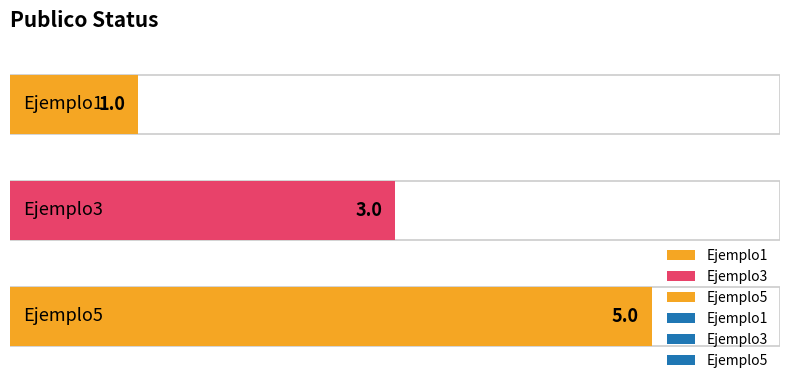

Reading right to left, extract all data points from this chart.

5	3	1